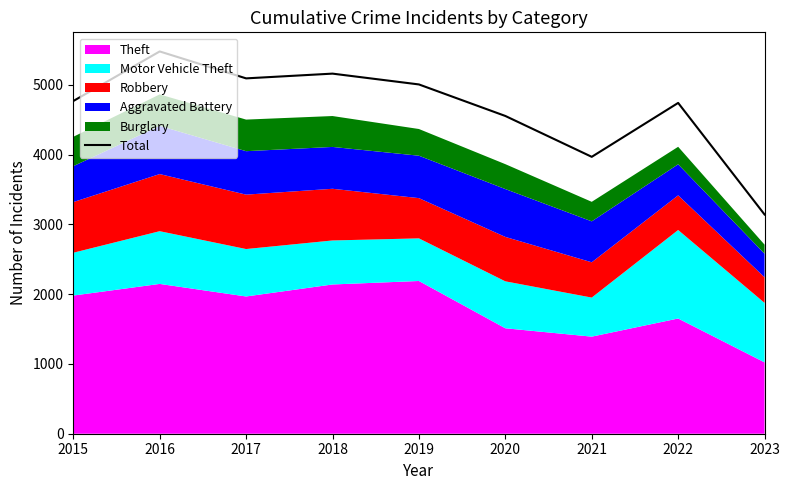

Rank the categories by value from highest to lowest.

2016, 2018, 2017, 2019, 2015, 2022, 2020, 2021, 2023